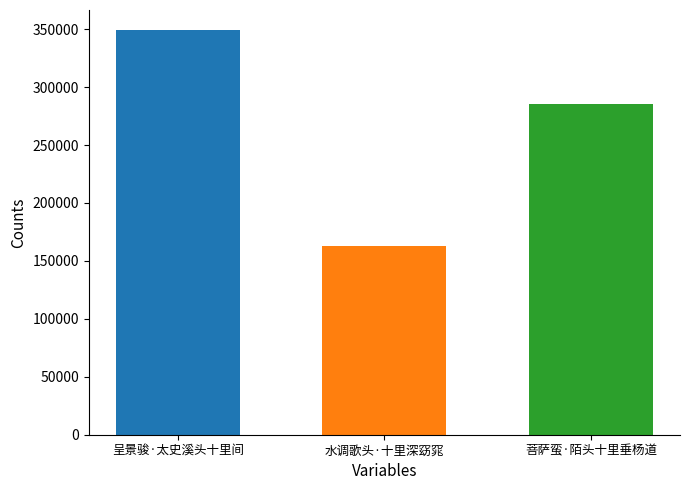

What is the smallest value displayed?

163145